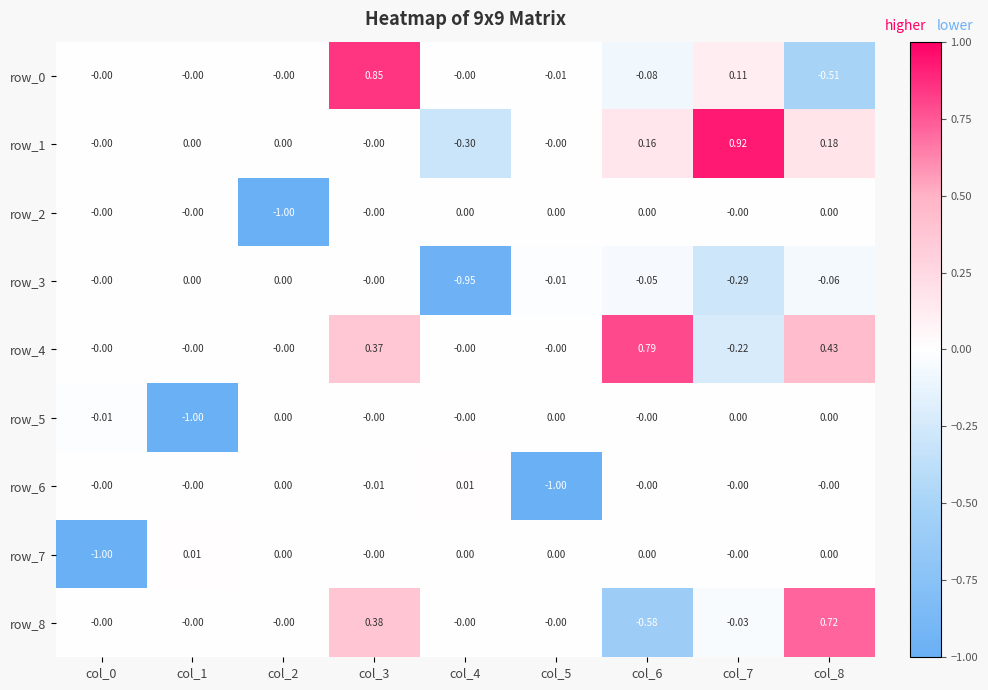

How many distinct data groups are displayed?

9